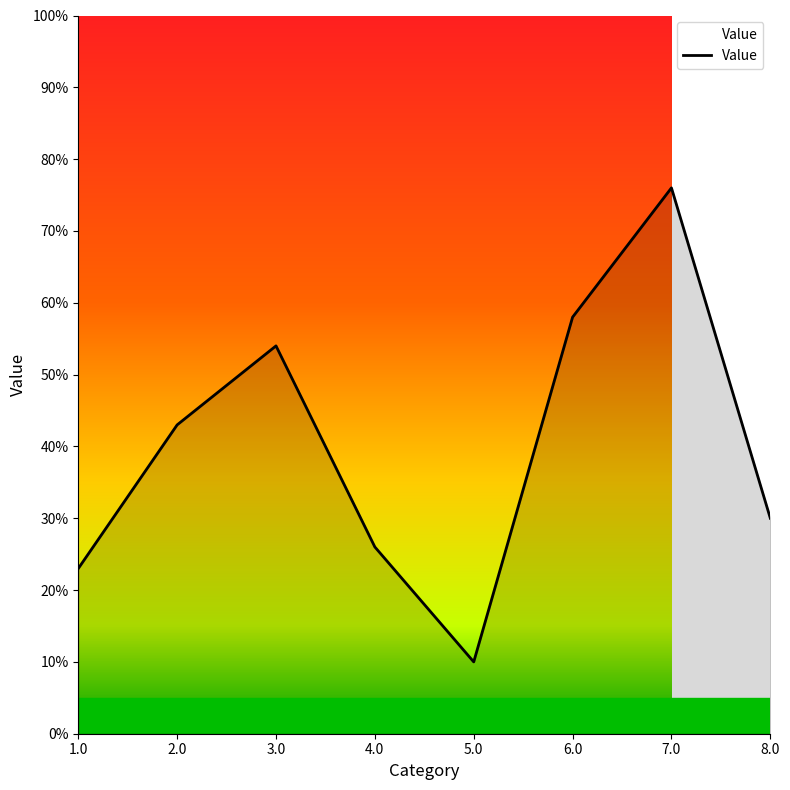

What position from the left is 5.0?

5